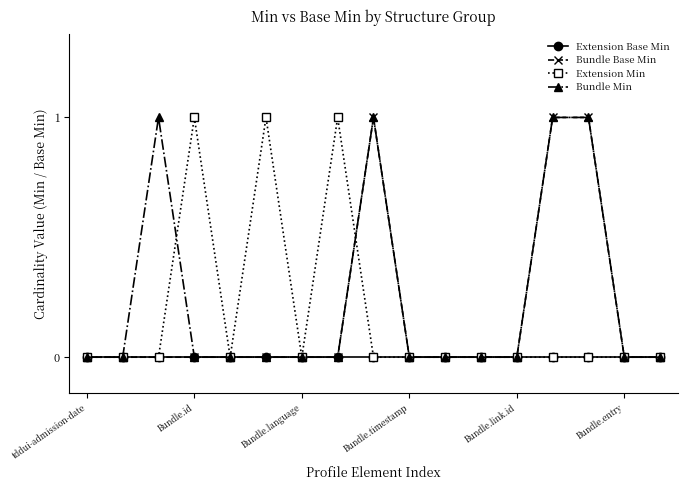

What are all the series names shown in the legend?

Extension Base Min, Bundle Base Min, Extension Min, Bundle Min